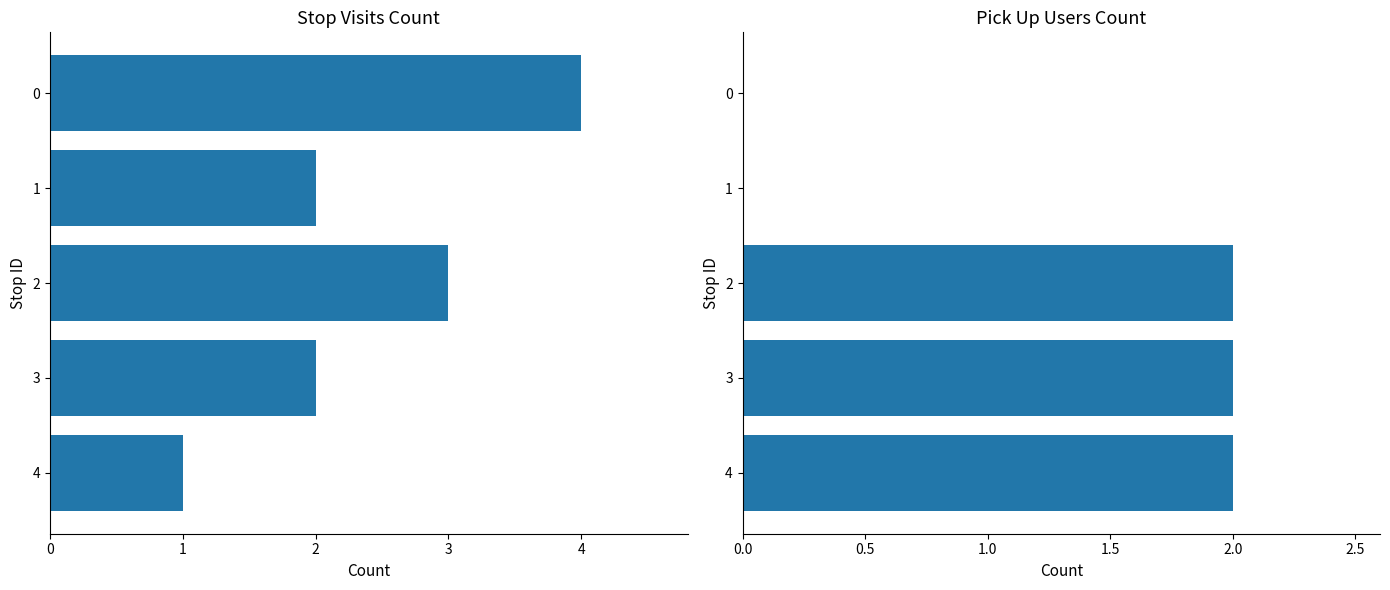

How many categories are shown in the chart?

5